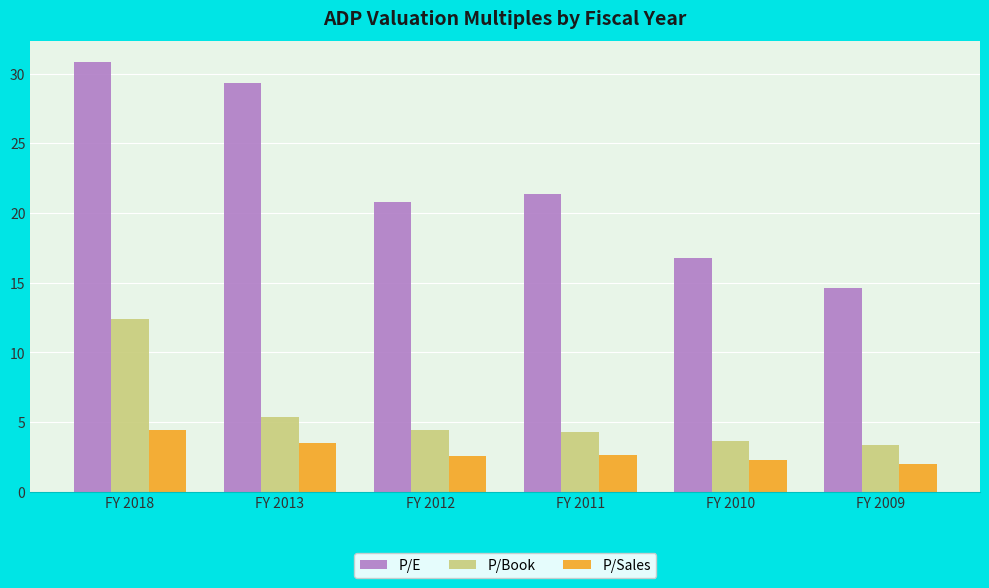

How many groups of bars are there?

6